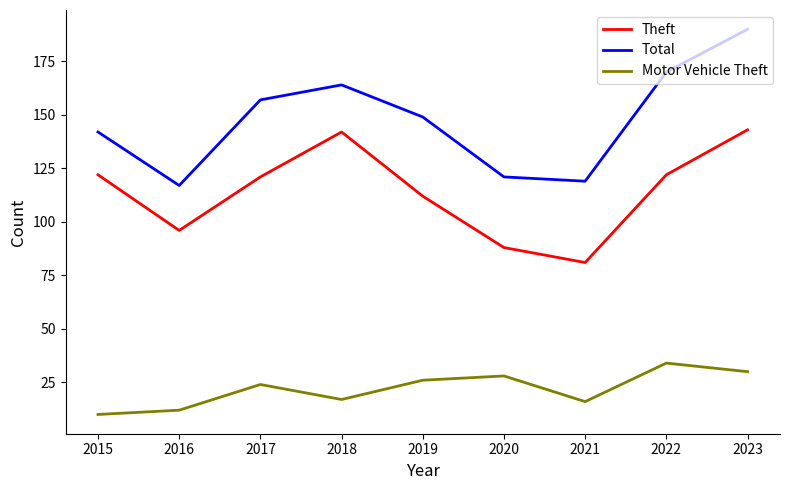

In Motor Vehicle Theft, how many points are lower than both neighbors (excluding endpoints)?

2